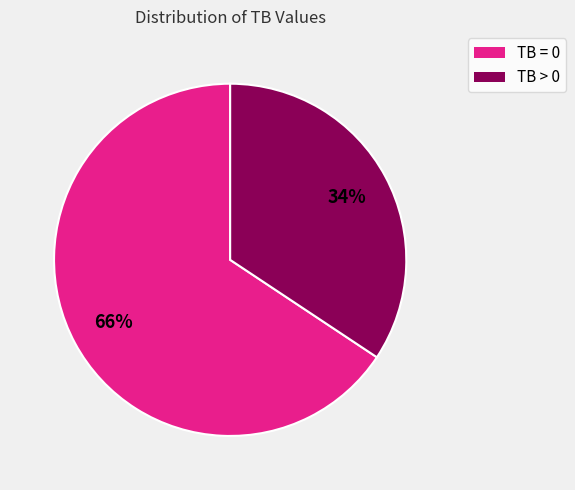

Which slice is the smallest?

TB > 0